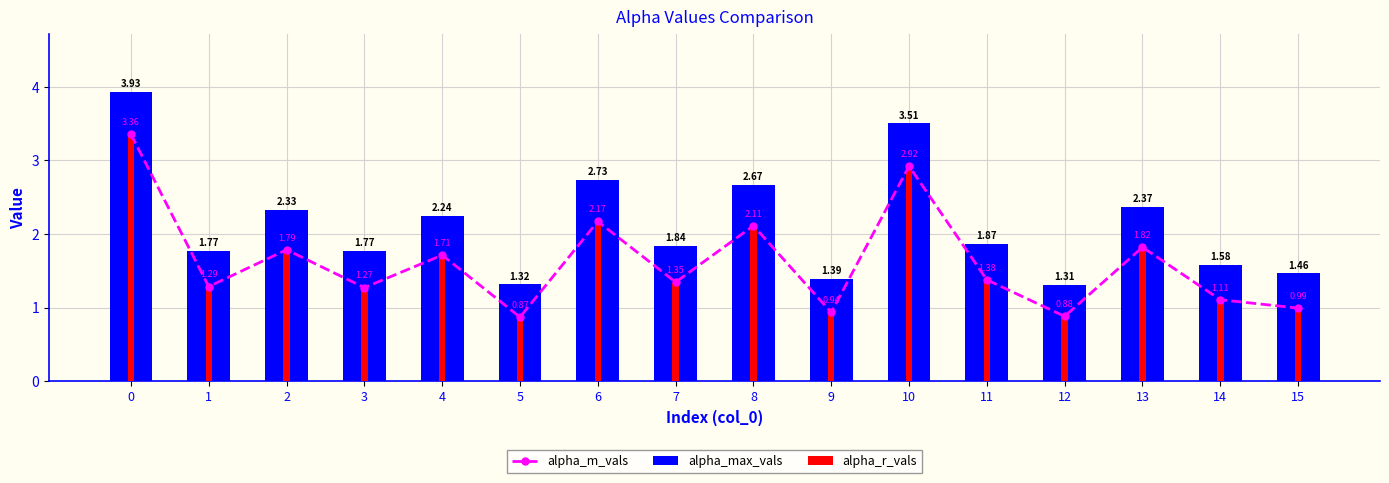

Read the alpha_m_vals value at 3.

1.3